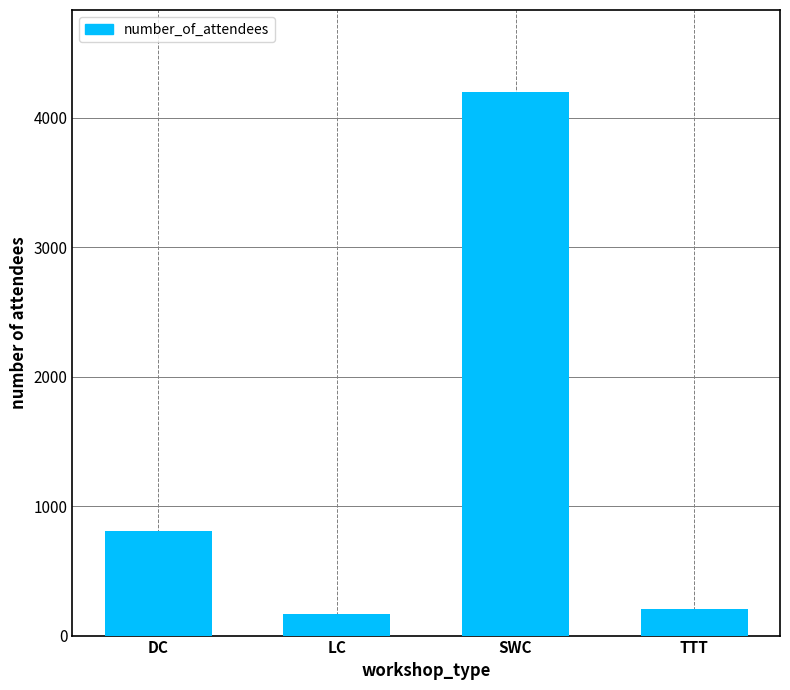

What is the average value?

1346